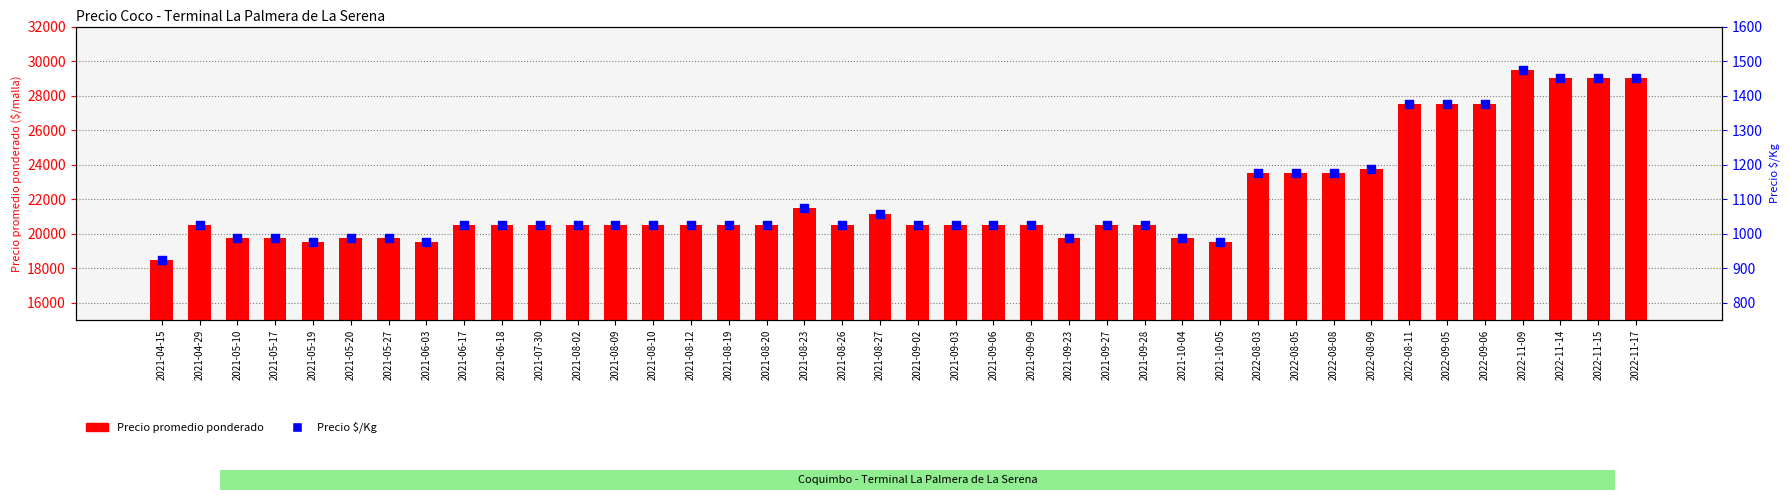

What are all the series names shown in the legend?

Precio promedio ponderado, Precio $/Kg